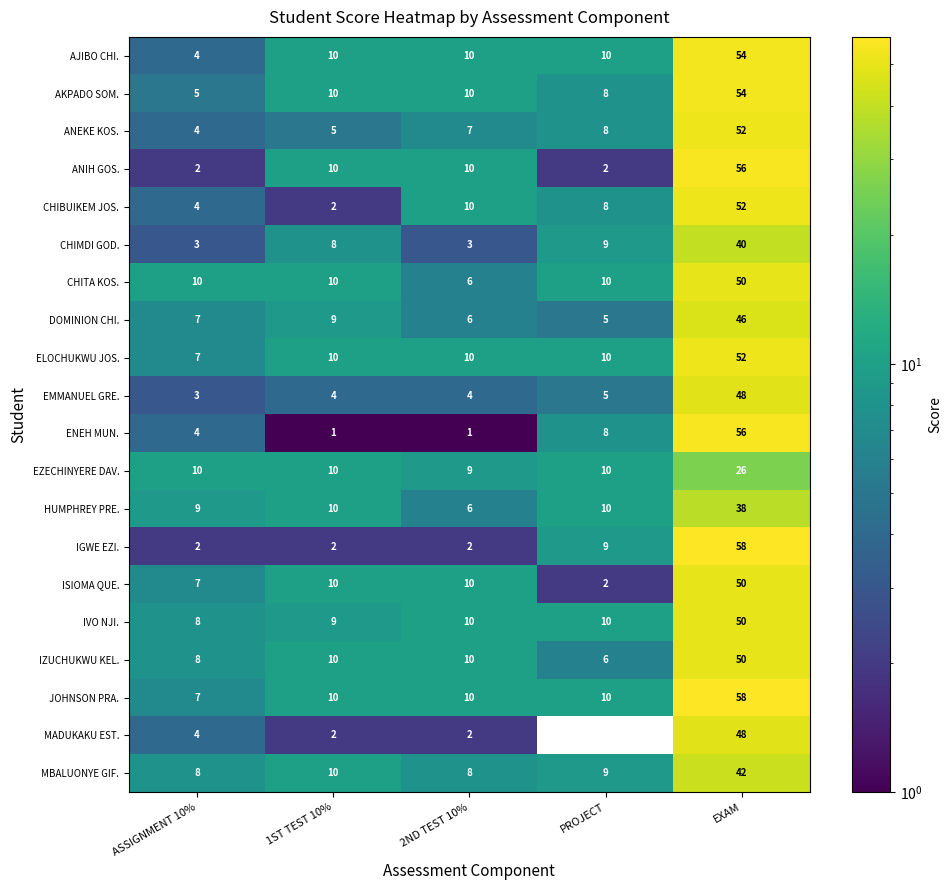

What is the sum of all IZUCHUKWU KEL. values?

84